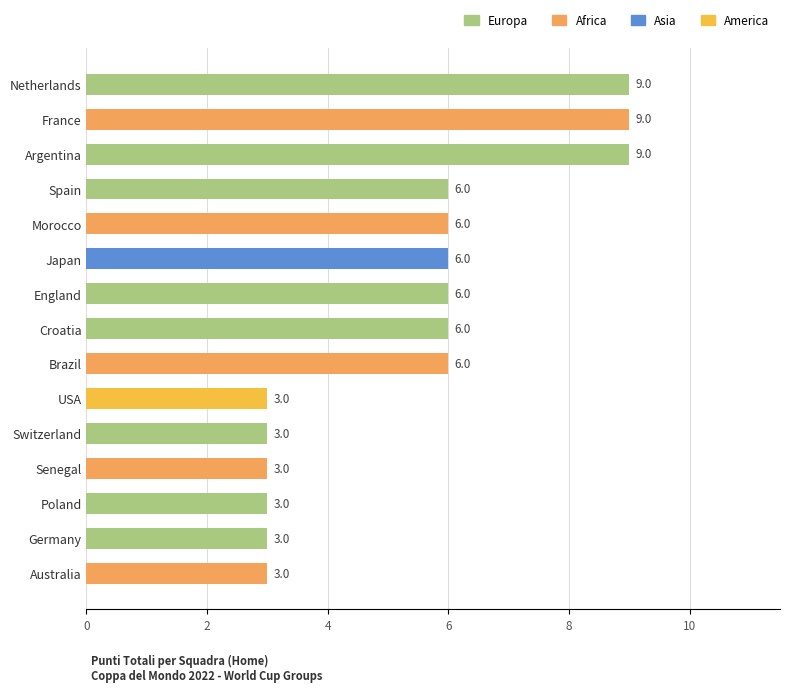

The value at England is 6. True or false?

True